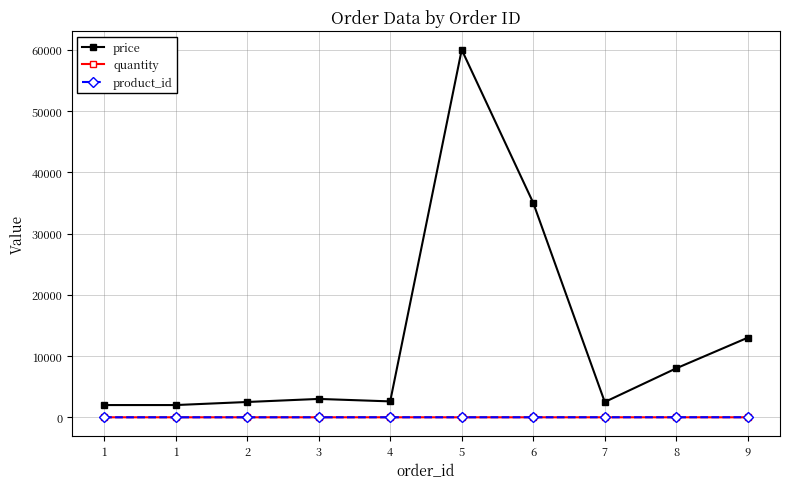

In price, how many points are higher than both neighbors (excluding endpoints)?

2